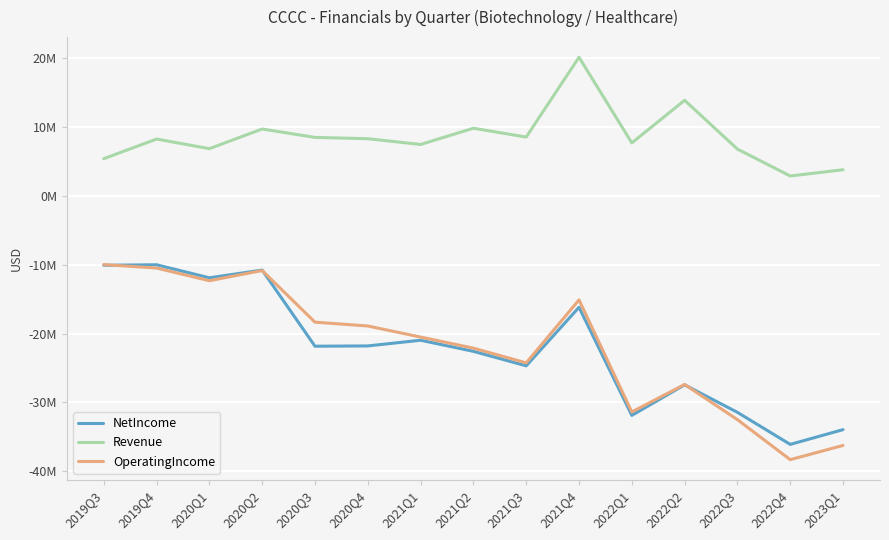

How many times do NetIncome and OperatingIncome cross each other?

3